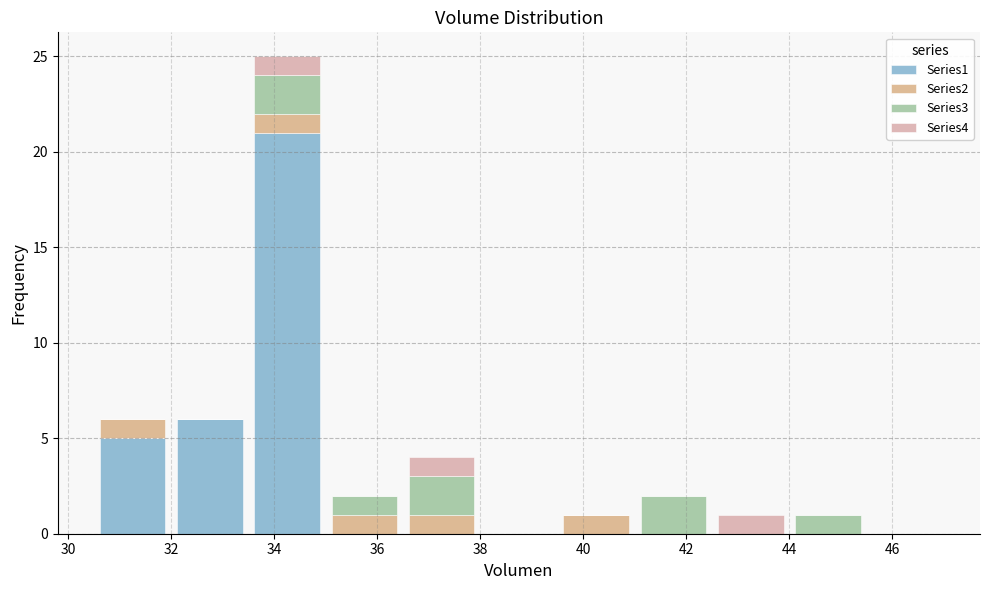

Reading left to right, list every stacked bar in this chart as the range it spans on the x-axis followed by its total height. Neither the bar edges nor the heights are printed on the chart, so give them approximately, as read against the axes.

30.5 to 32.0: 6
32.0 to 33.5: 6
33.5 to 35.0: 25
35.0 to 36.5: 2
36.5 to 38.0: 4
38.0 to 39.5: 0
39.5 to 41.0: 1
41.0 to 42.5: 2
42.5 to 44.0: 1
44.0 to 45.5: 1
45.5 to 47.0: 0